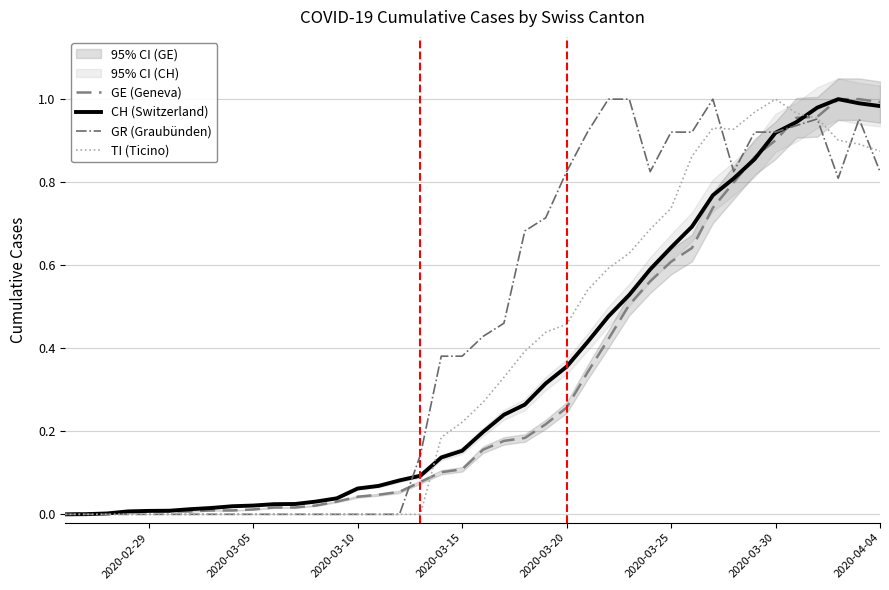

True or false: TI (Ticino) has a value of -0.7 at 2020-03-10.

False